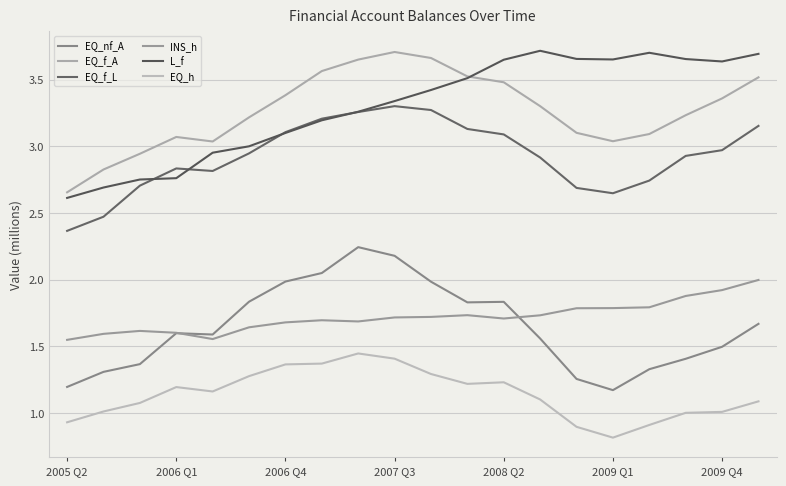

How many interior local peaks does the L_f series have?

2